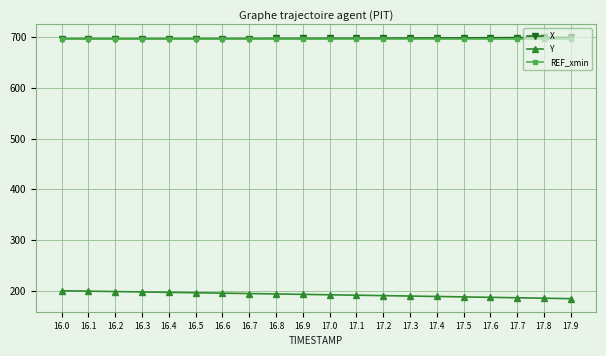

True or false: Y and X intersect in this chart.

False